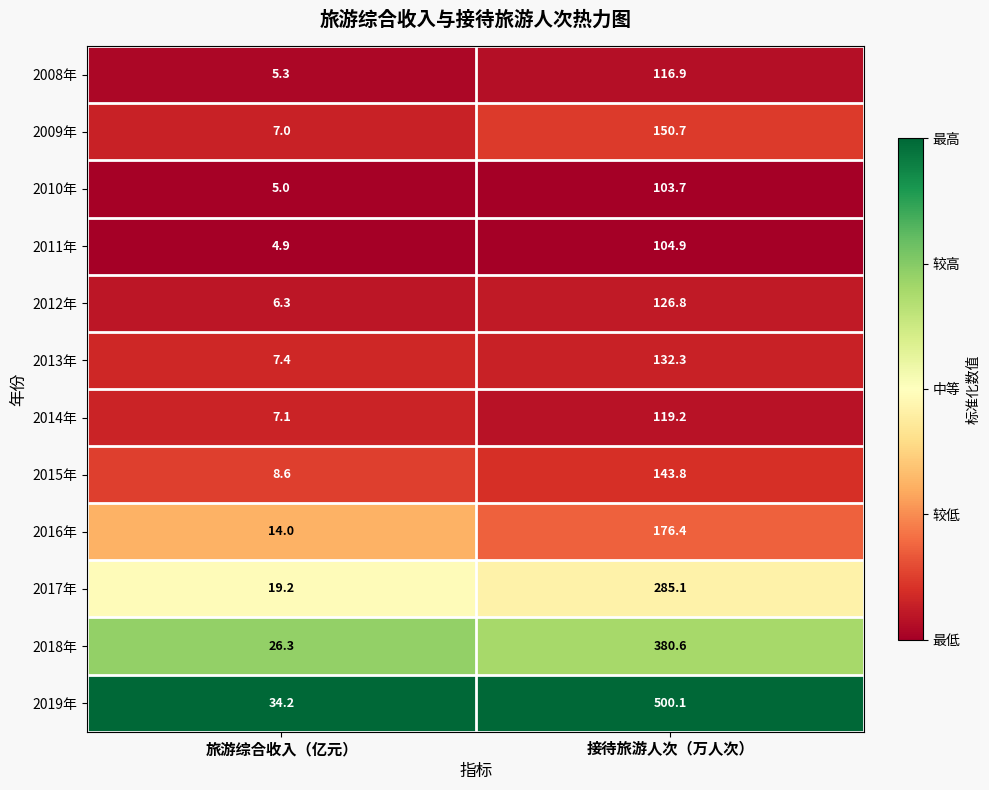

True or false: 2016年 has a value of 14.0 at 旅游综合收入（亿元）.

True